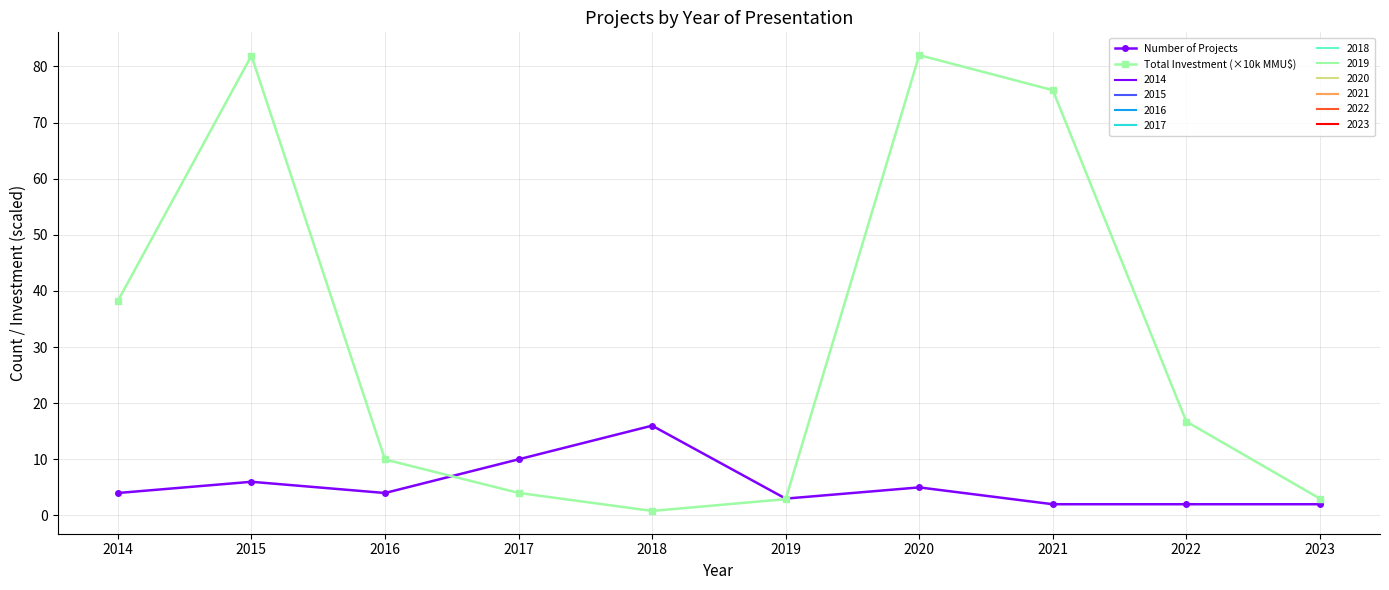

What is the lowest value of the Total Investment (×10k MMU$) series?

0.8